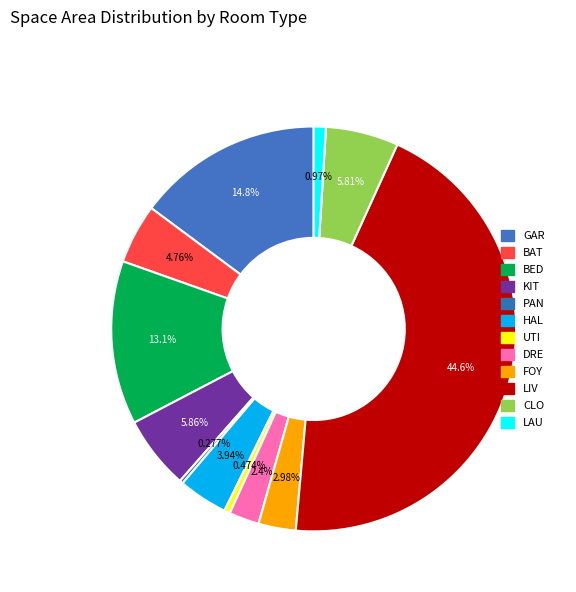

Does BAT represent more than half of the total?

No